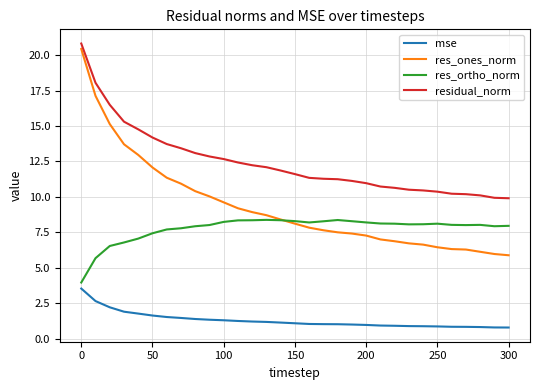

True or false: res_ortho_norm and residual_norm intersect in this chart.

False